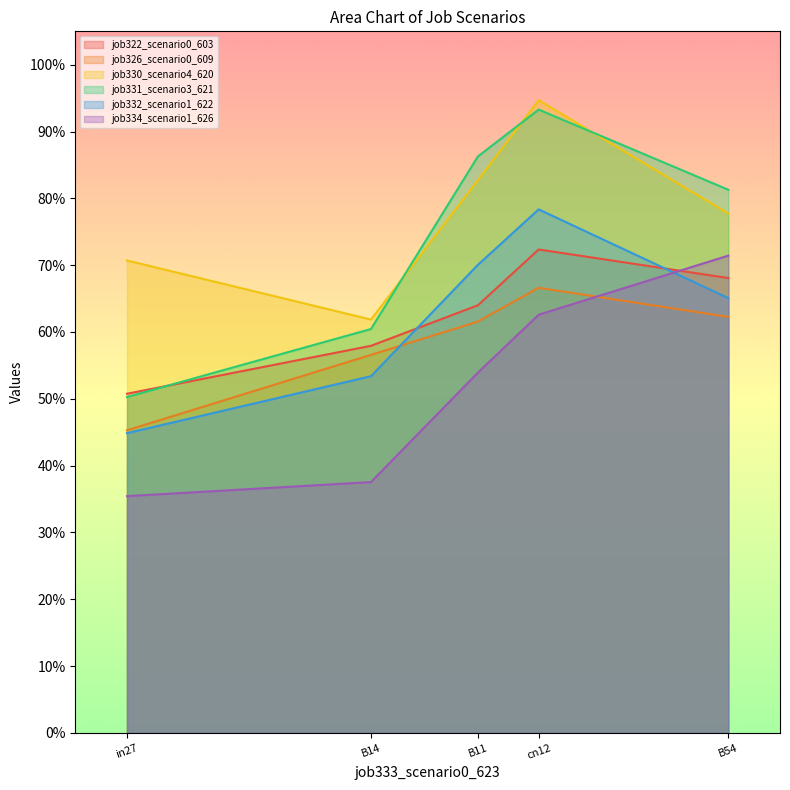

What is the greatest value displayed?

0.9